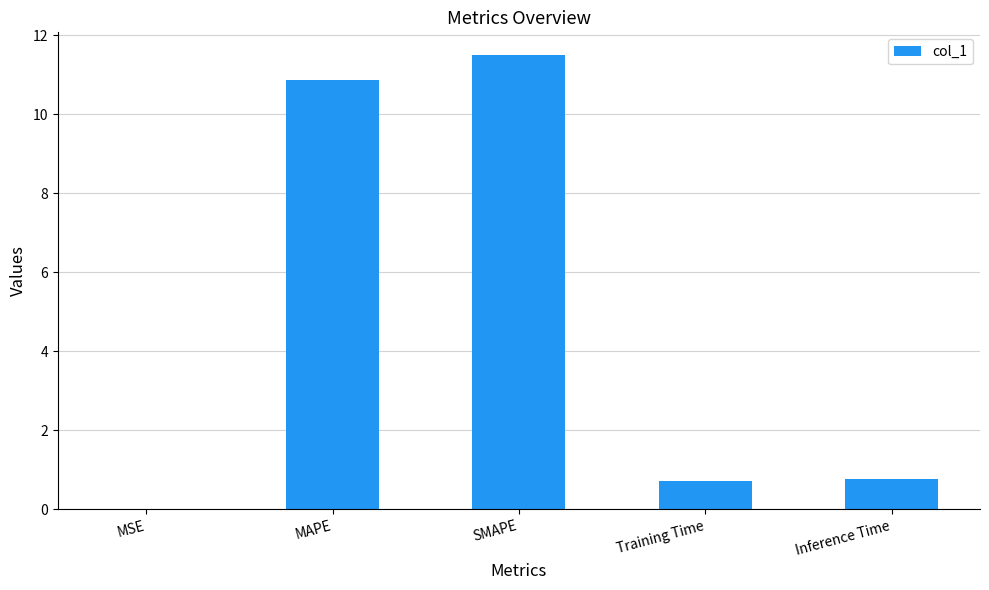

Which has a higher value, MSE or Inference Time?

Inference Time